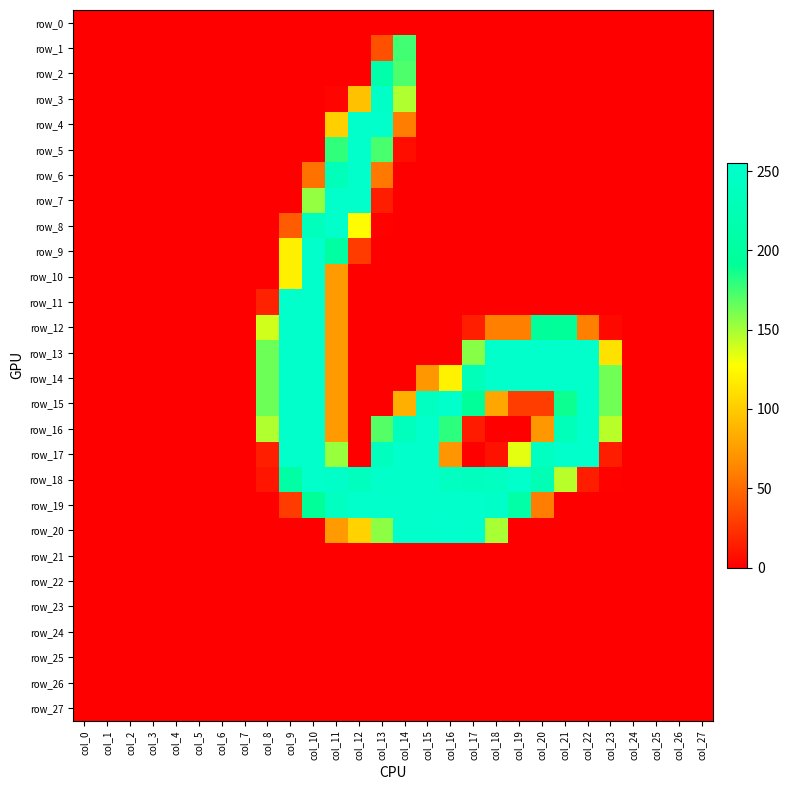

The value of row_9 at col_10 is 253. True or false?

True